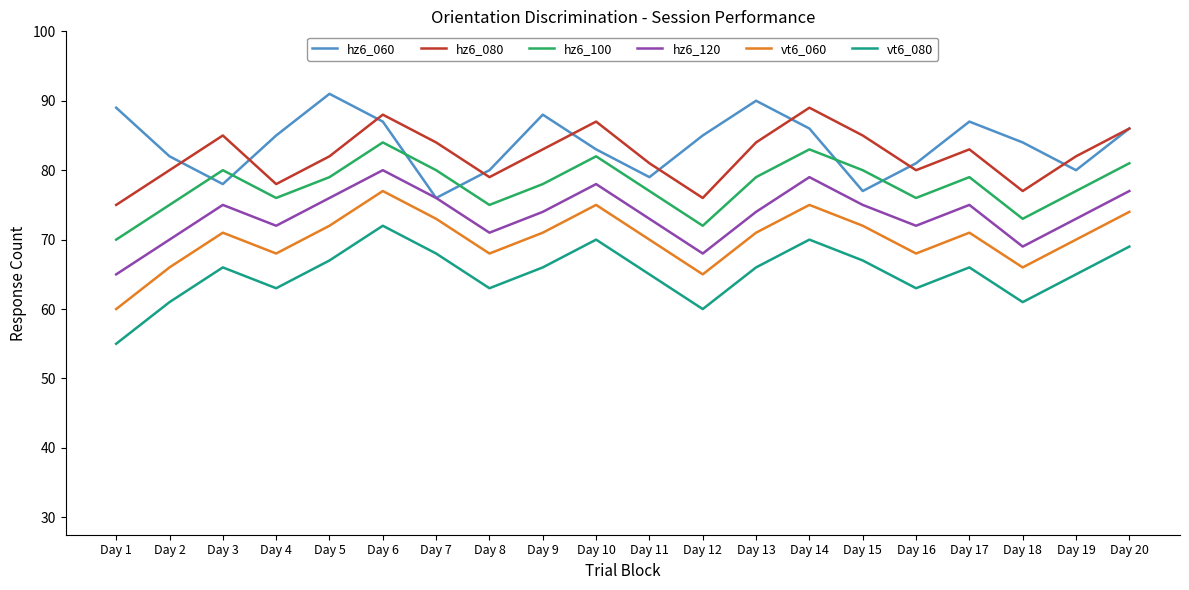

List the series in order of their peak value, lowest first.

vt6_080, vt6_060, hz6_120, hz6_100, hz6_080, hz6_060